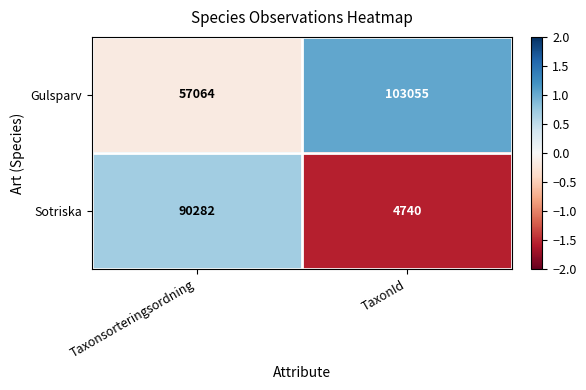

Reading left to right, transcribe all the data shown in this chart.

Gulsparv: 57064	103055
Sotriska: 90282	4740